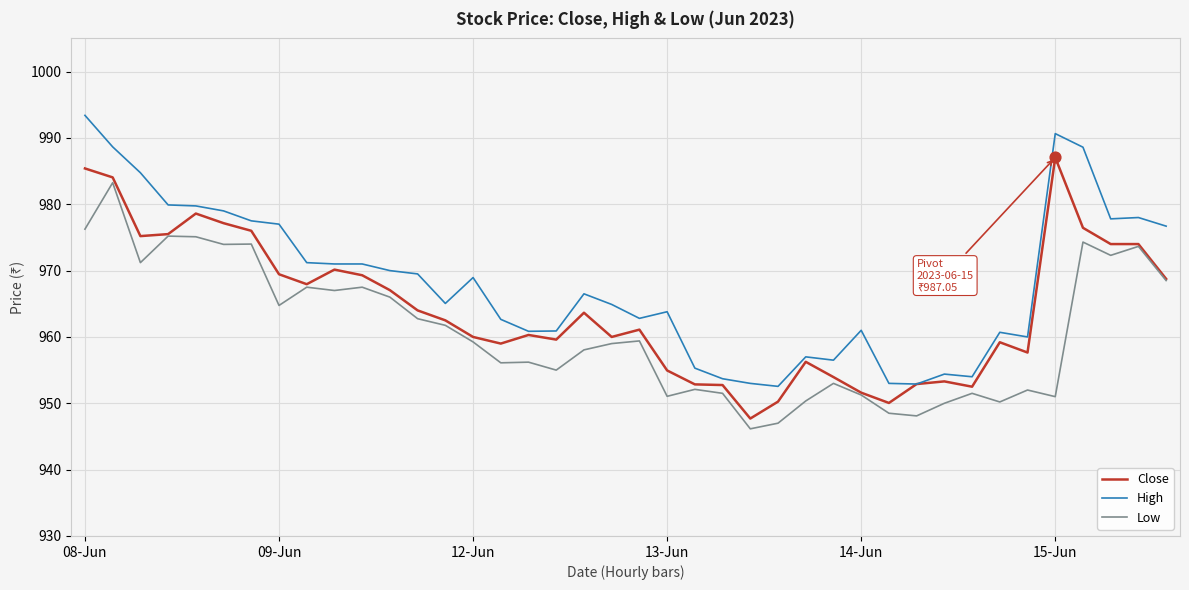

Which series has the largest total across all categories?

High